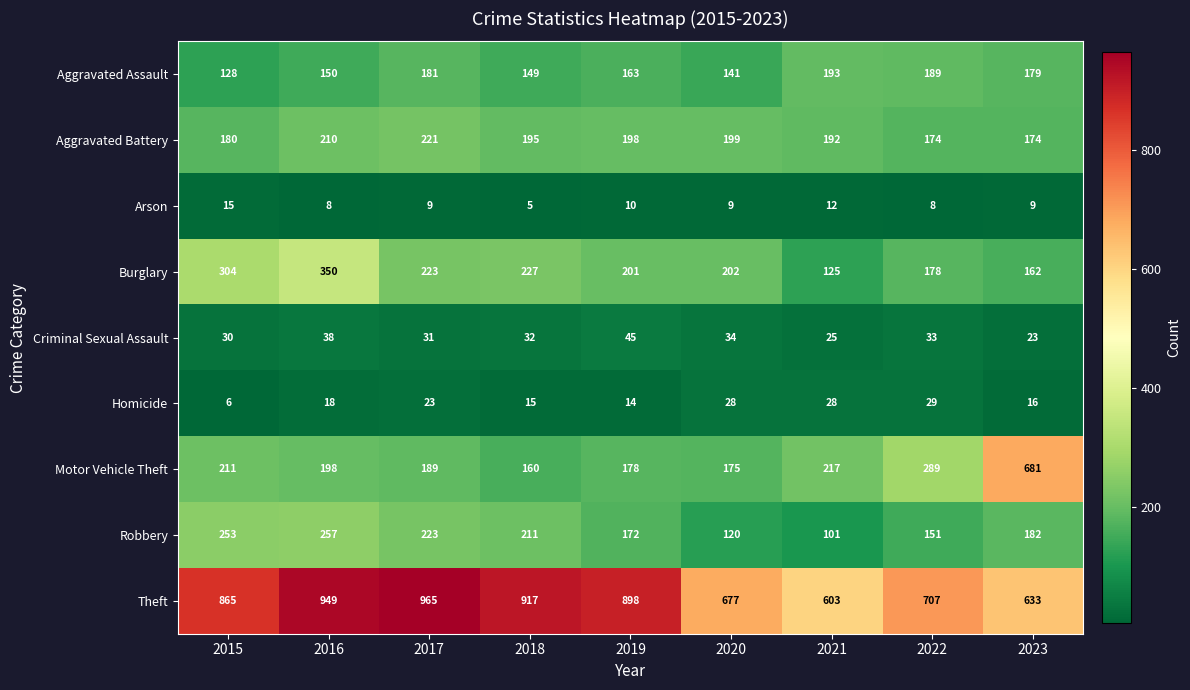

The value of Motor Vehicle Theft at 2016 is 94. True or false?

False